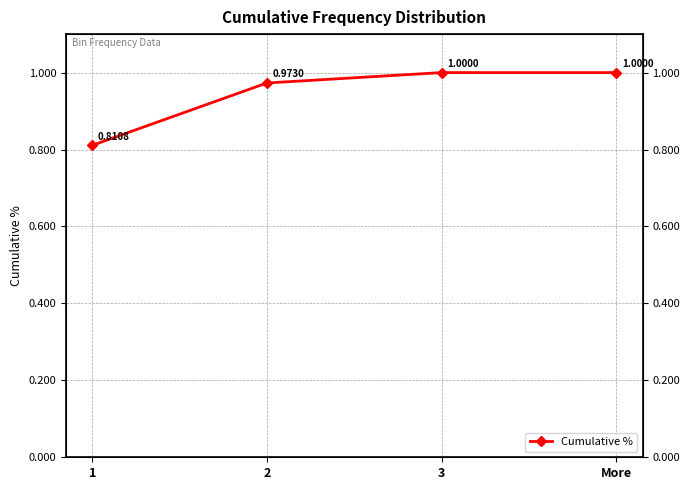

Count the values in the range 0 to 1.

4